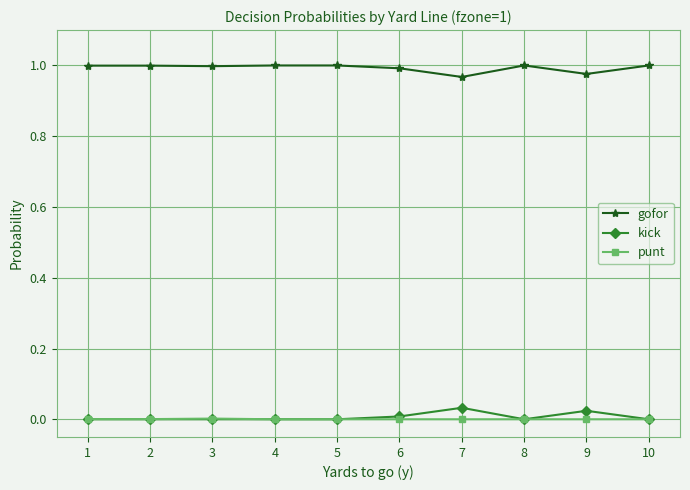

True or false: kick and gofor intersect in this chart.

False